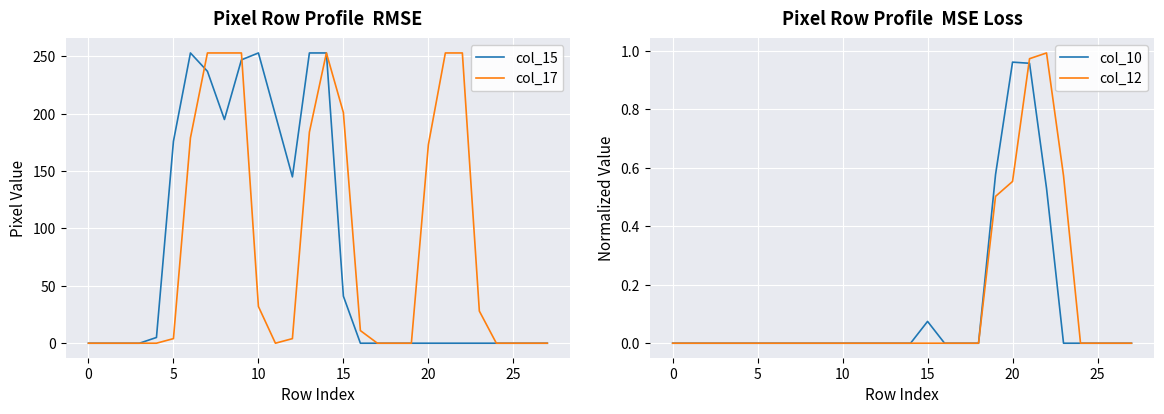

What is the highest value of the col_17 series?

253